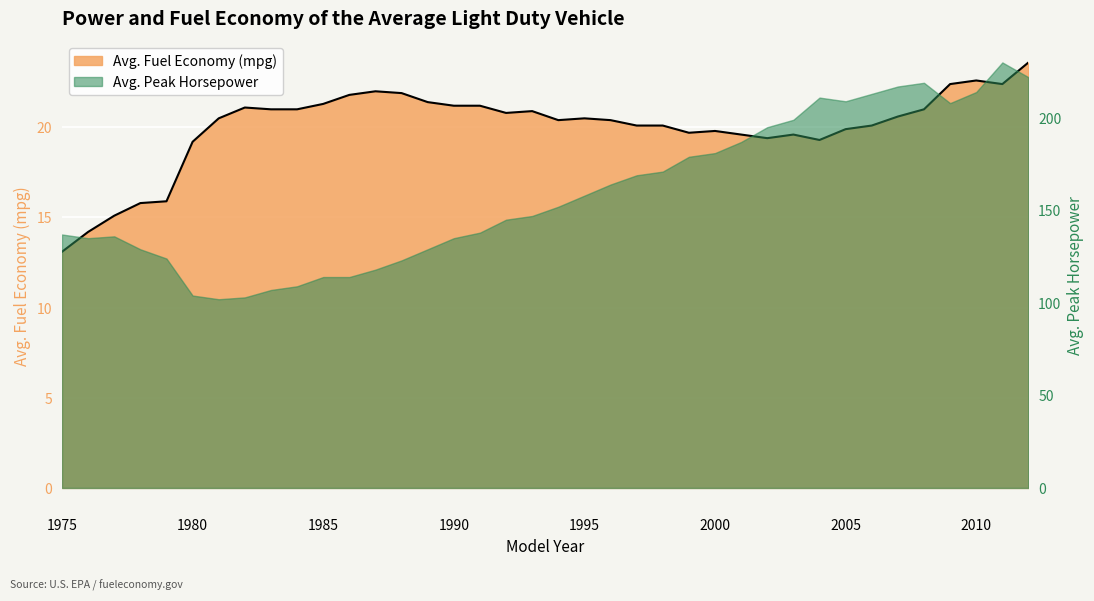

List the labels in order of value, largest first.

2012, 2010, 2009, 2011, 1987, 1988, 1986, 1989, 1985, 1990, 1991, 1982, 1983, 1984, 2008, 1993, 1992, 2007, 1981, 1995, 1994, 1996, 1997, 1998, 2006, 2005, 2000, 1999, 2001, 2003, 2002, 2004, 1980, 1979, 1978, 1977, 1976, 1975